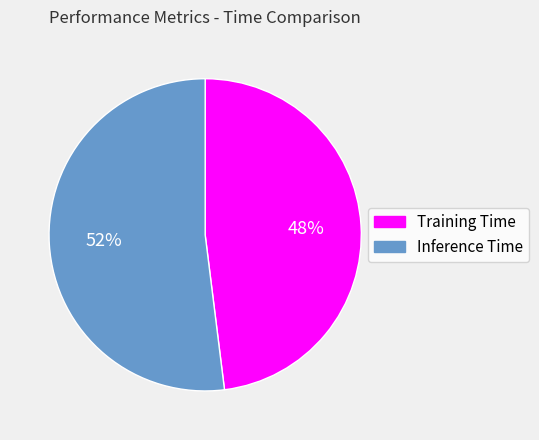

Rank the categories by value from highest to lowest.

Inference Time, Training Time